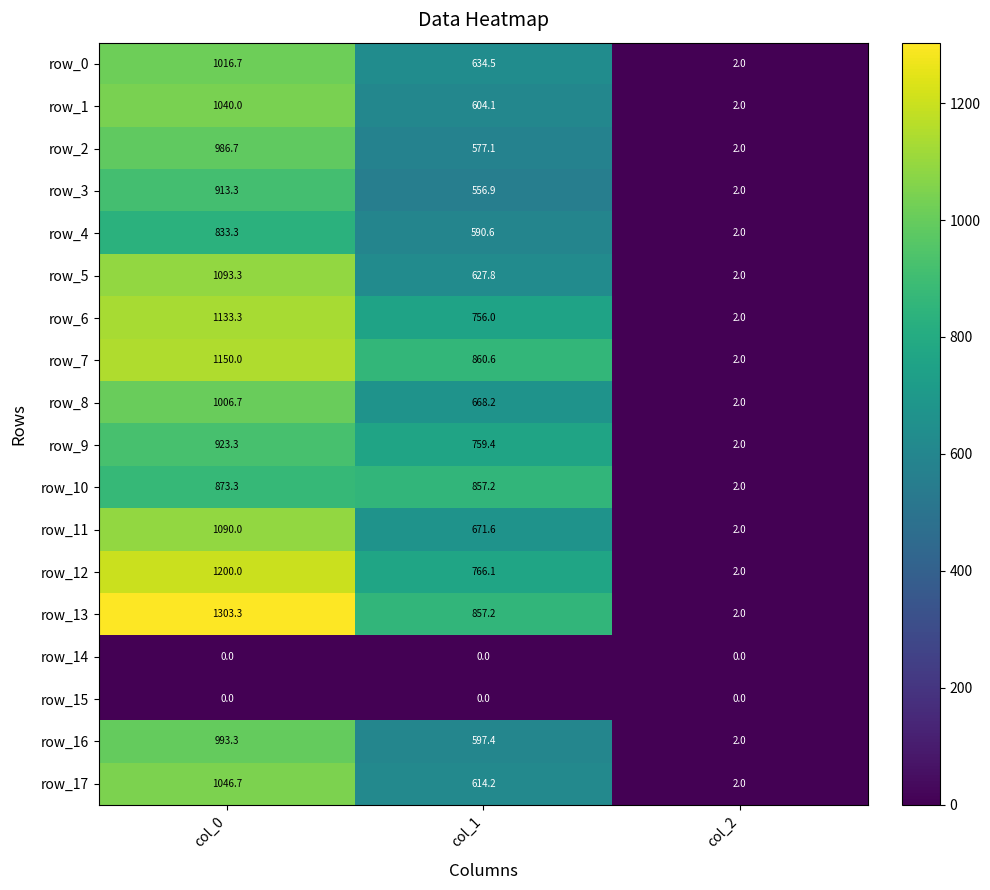

Which series has the widest spread of values?

row_13